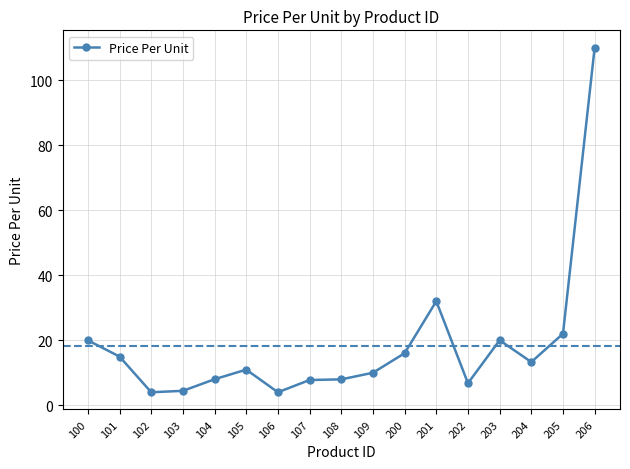

How many distinct data groups are displayed?

1